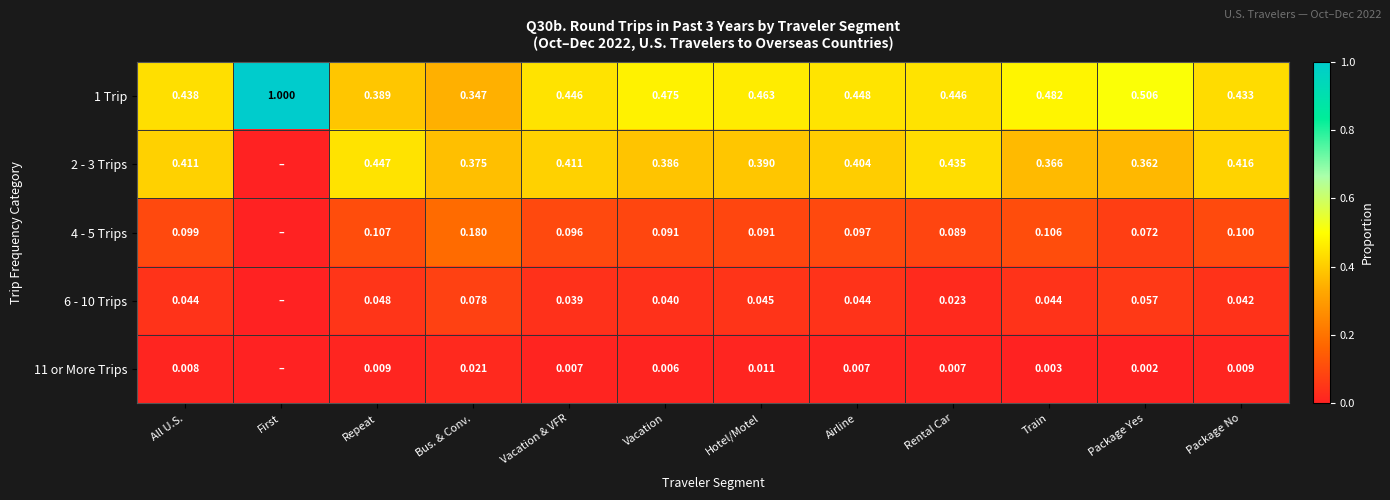

What is the spread (max minus min) of values at Hotel/Motel?

0.5